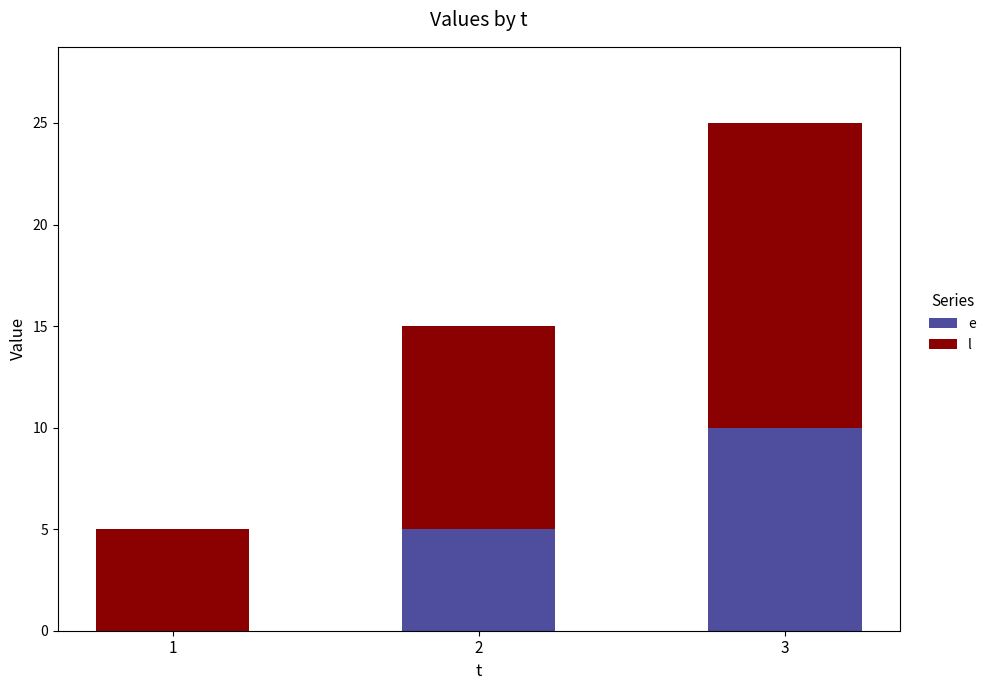

What is the total value across all series at 1?

5